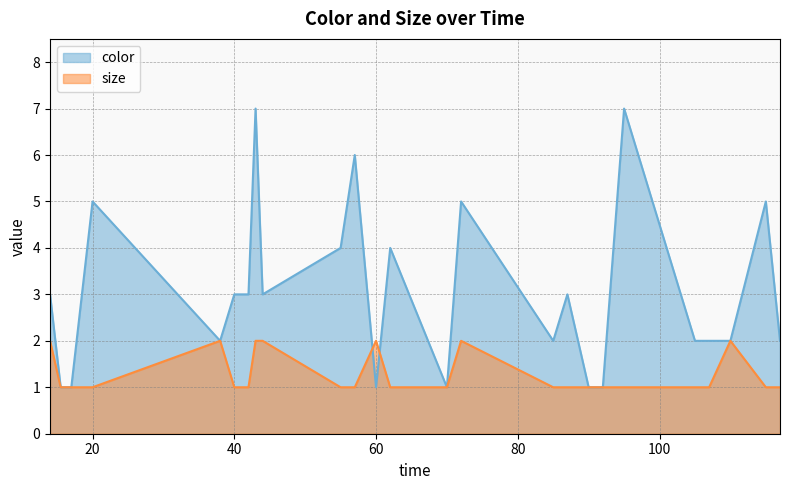

Between which two adjacent categories do color and size first intersect?

57 and 60